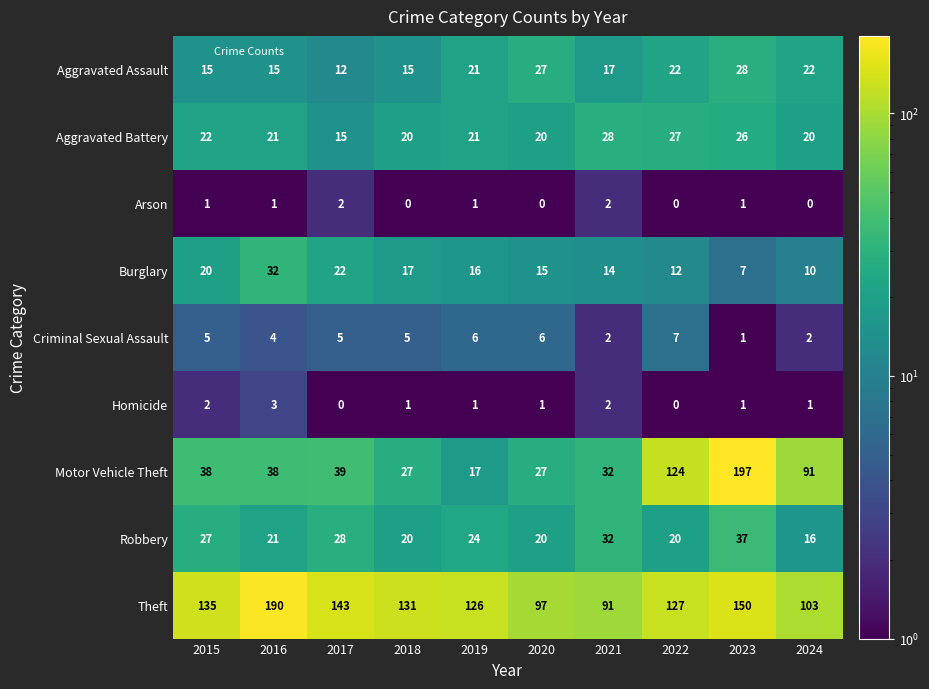

What is the difference between the highest and lowest values at 2015?

134